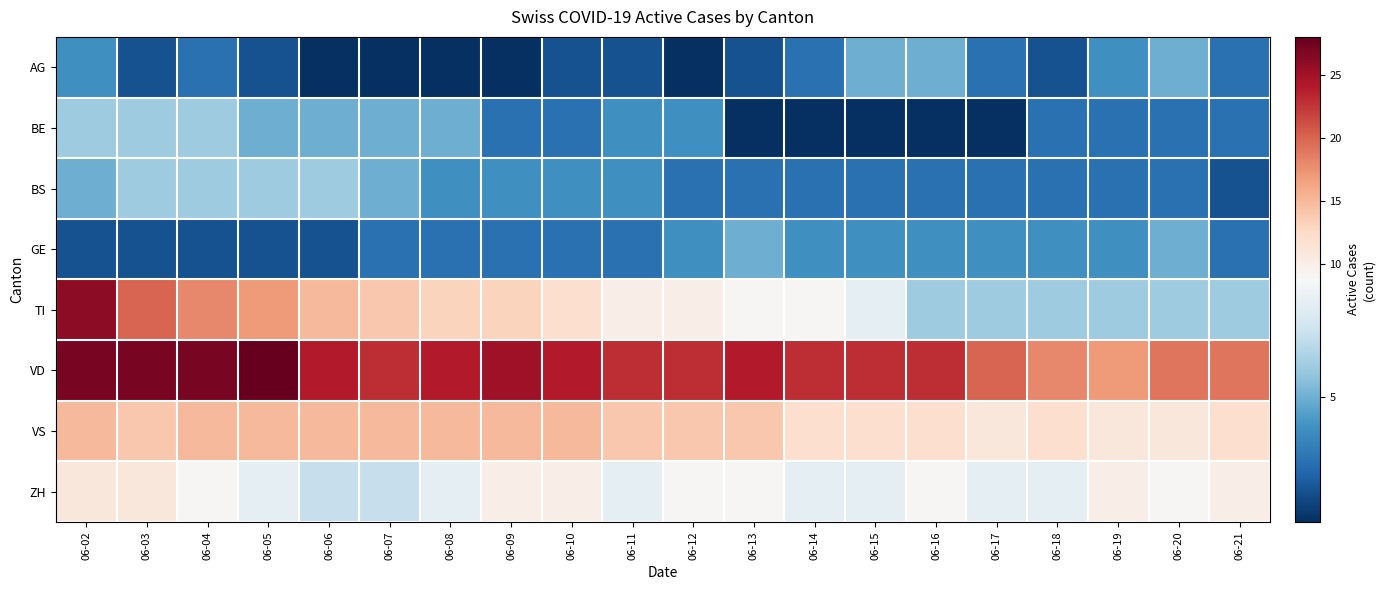

Which series has the largest total across all categories?

VD